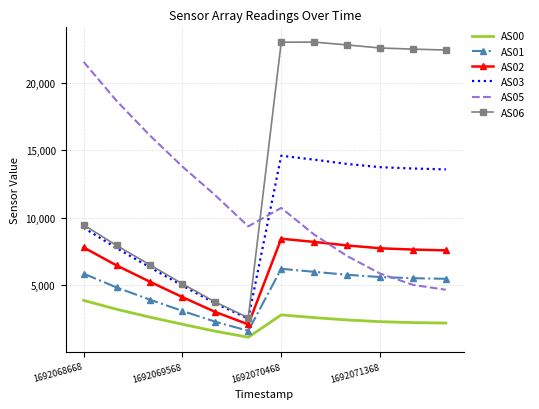

What is the highest value of the AS01 series?

6223